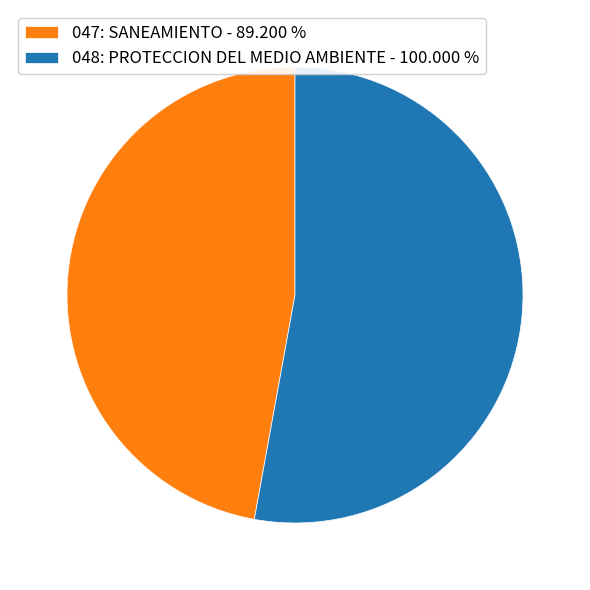

True or false: 048: PROTECCION DEL MEDIO AMBIENTE accounts for 40% of the total.

False